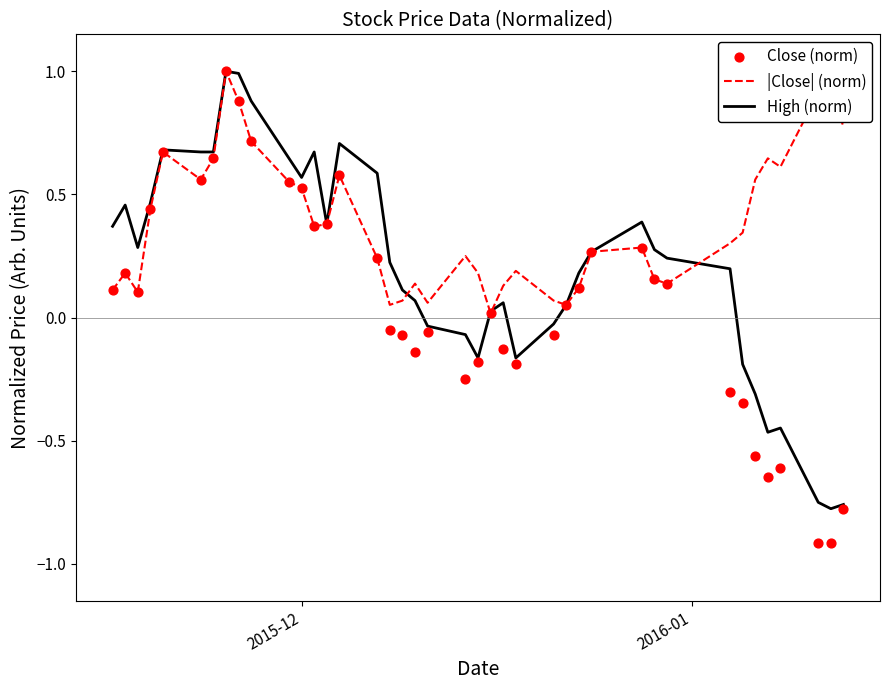

Which series has the largest total across all categories?

|Close| (norm)